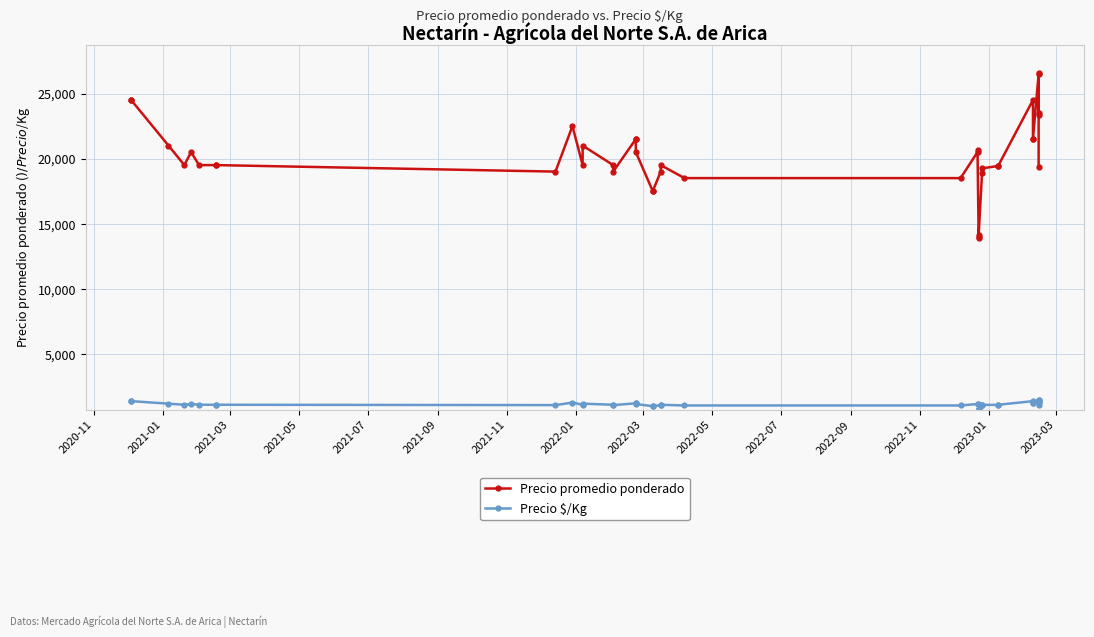

Is it true that Precio promedio ponderado equals 19500 at 2021-11?

True